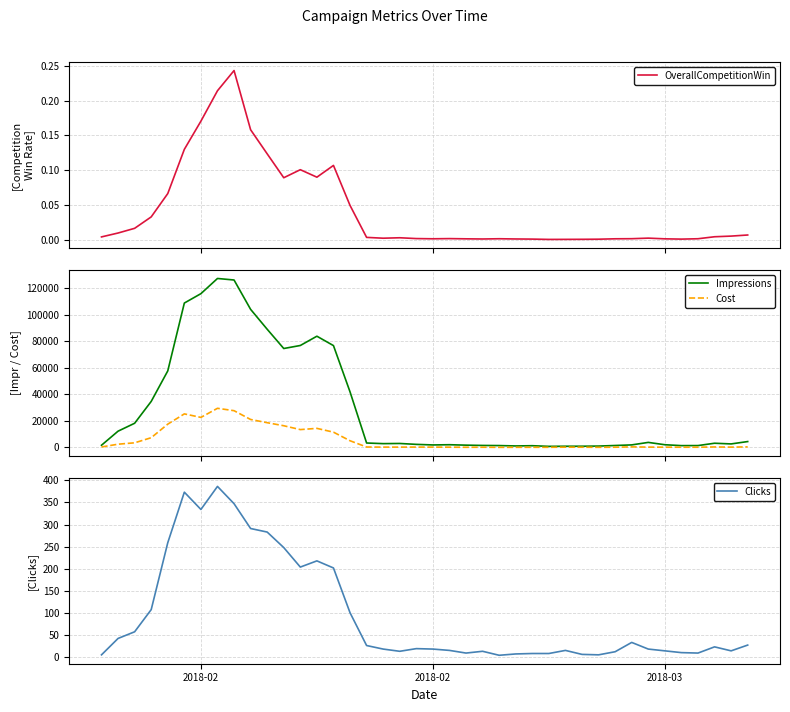

What is the maximum value for Impressions?

127304.0